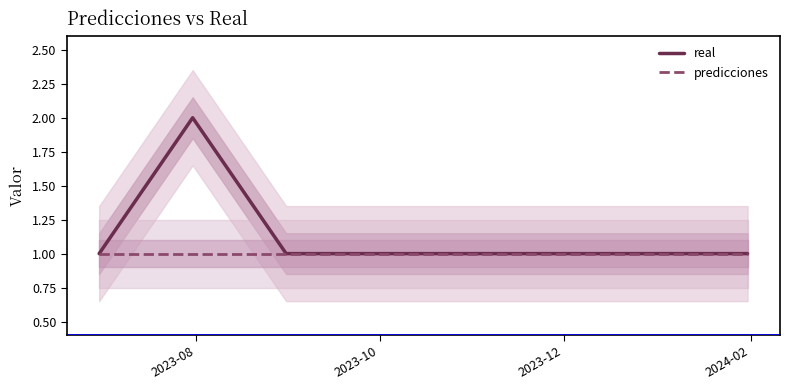

The real series shows 1 at 2024-02. True or false?

True